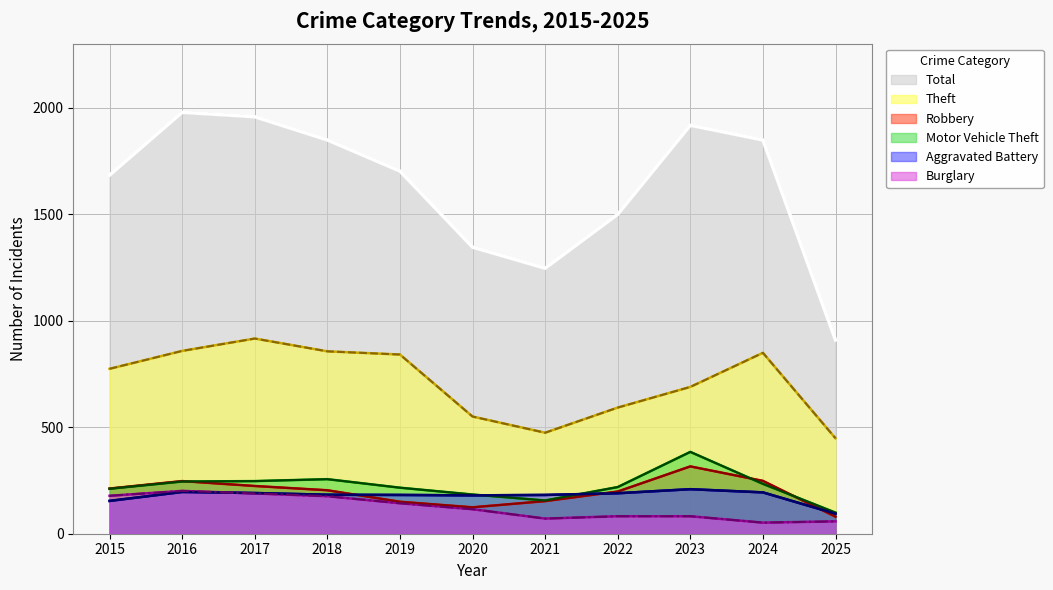

True or false: Robbery has more than 1 interior local peaks.

True